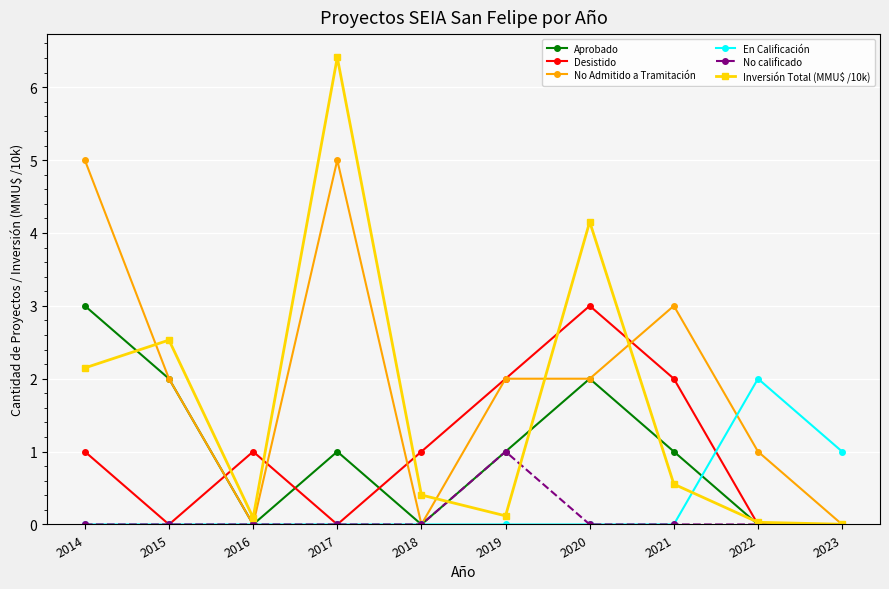

What is the value of the Aprobado point at the 1st from the left?

3.0